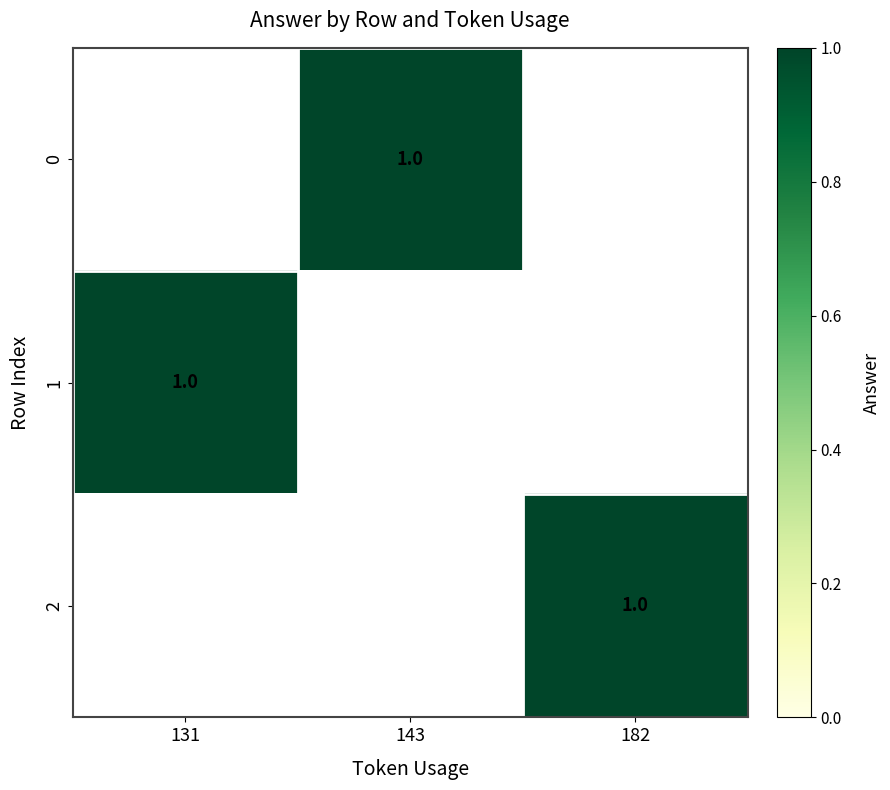

At which label is 1 closest to 1?

131